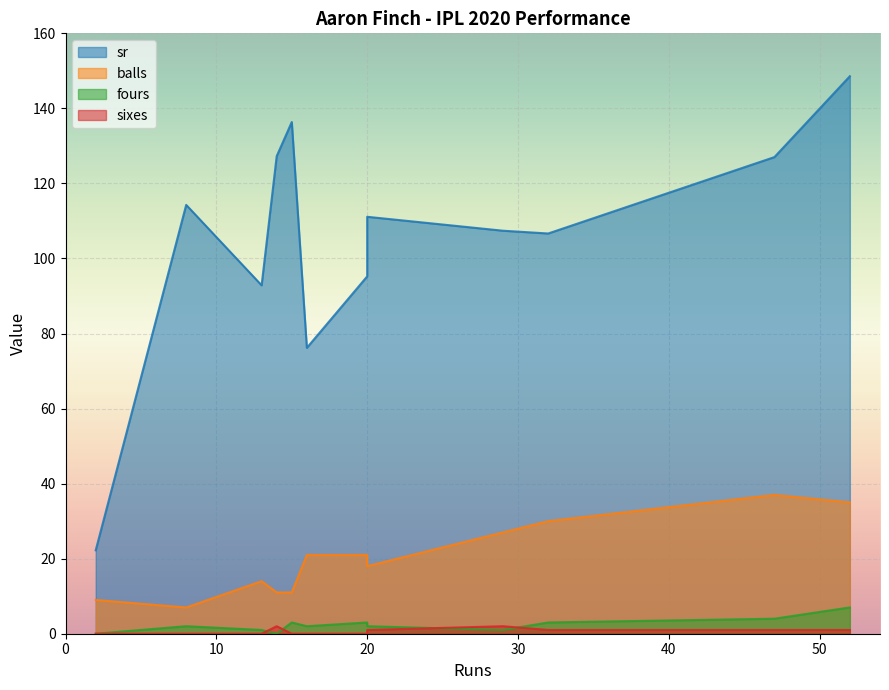

The sr series shows 152.1 at 29. True or false?

False